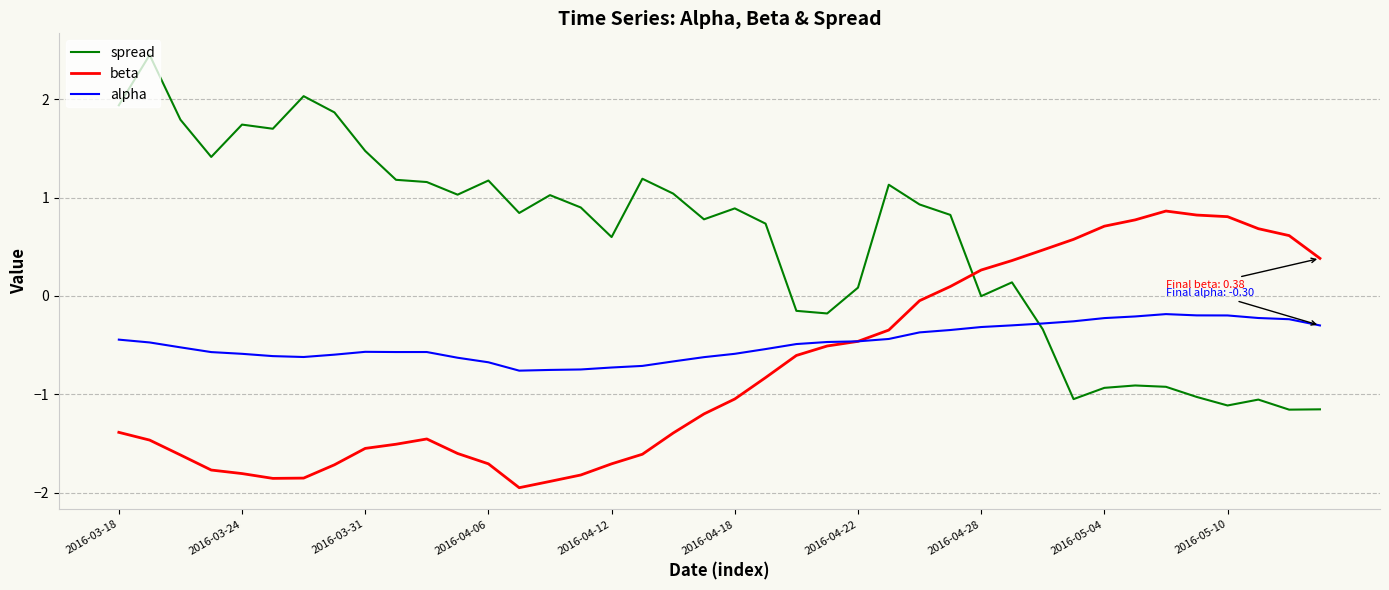

How many times do beta and spread cross each other?

1